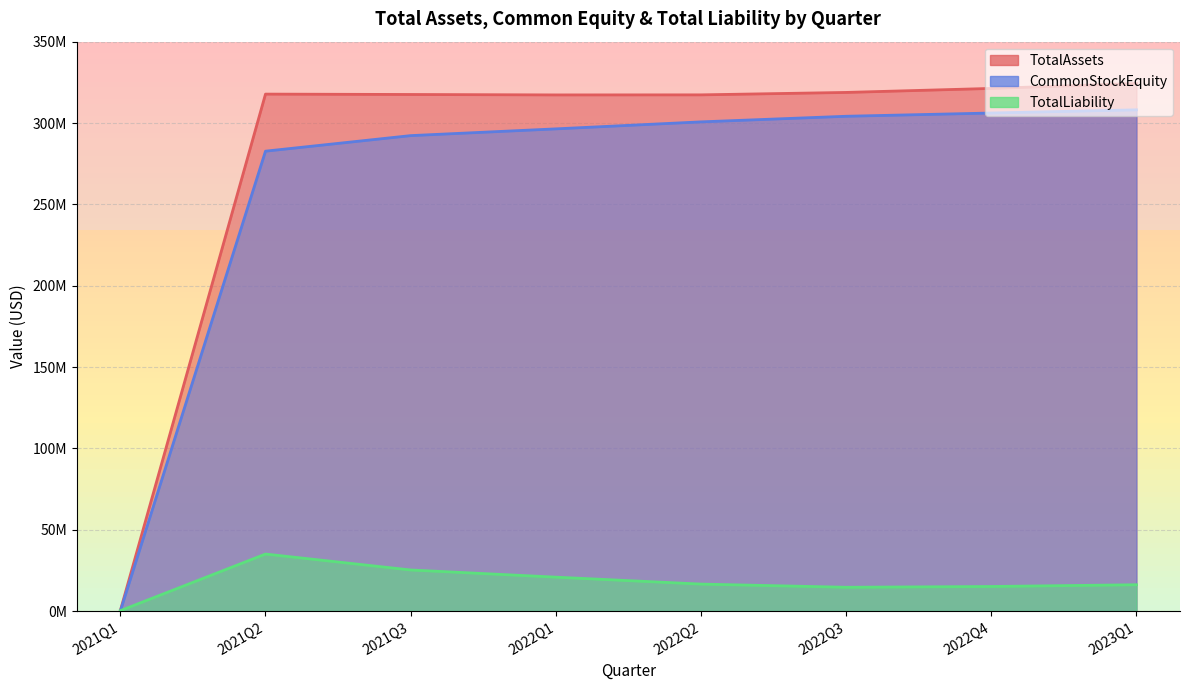

Is it true that CommonStockEquity equals 296403506 at 2022Q1?

True